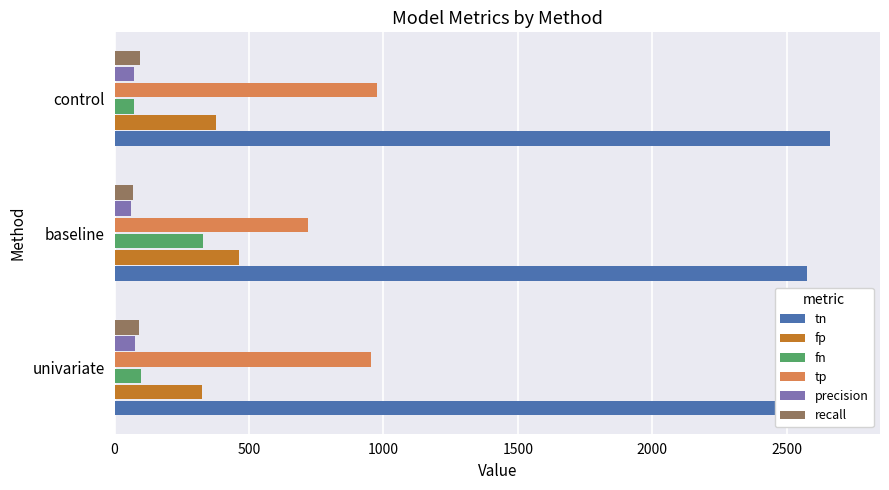

Are the bars horizontal?

Yes